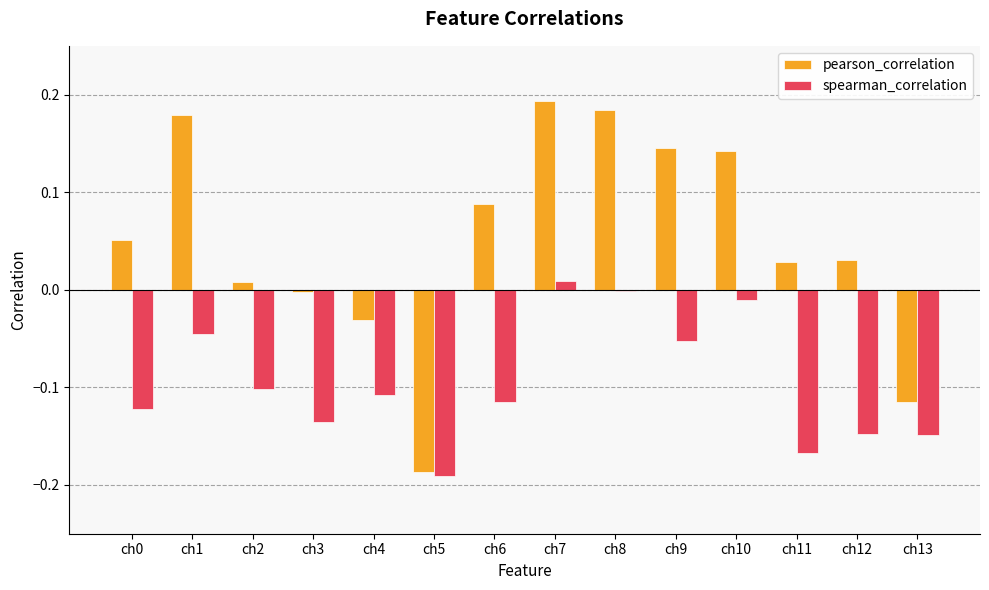

What is the total value across all series at ch5?

-0.4